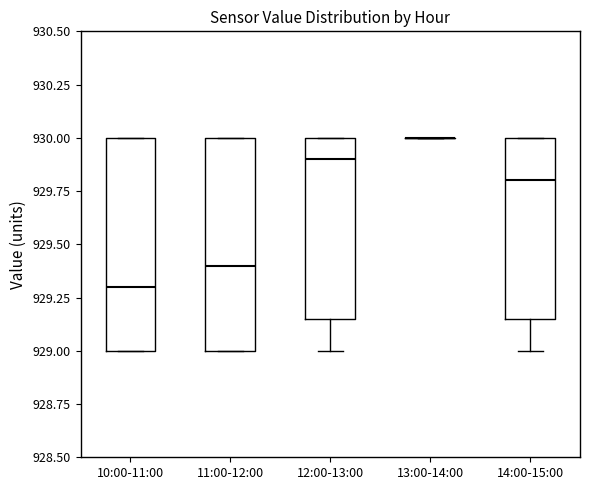

Where is the lower edge of the box for 10:00-11:00 on the y-axis? The values are not printed on the chart, so give them approximately, as read against the axis.

929.00